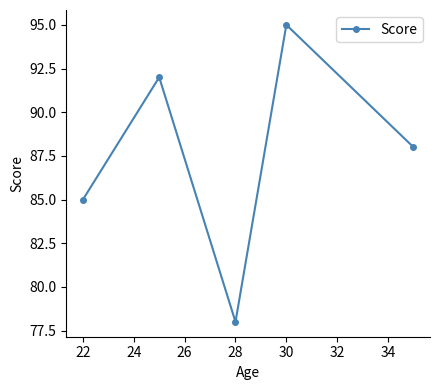

Count the values in the range 85 to 92.

3